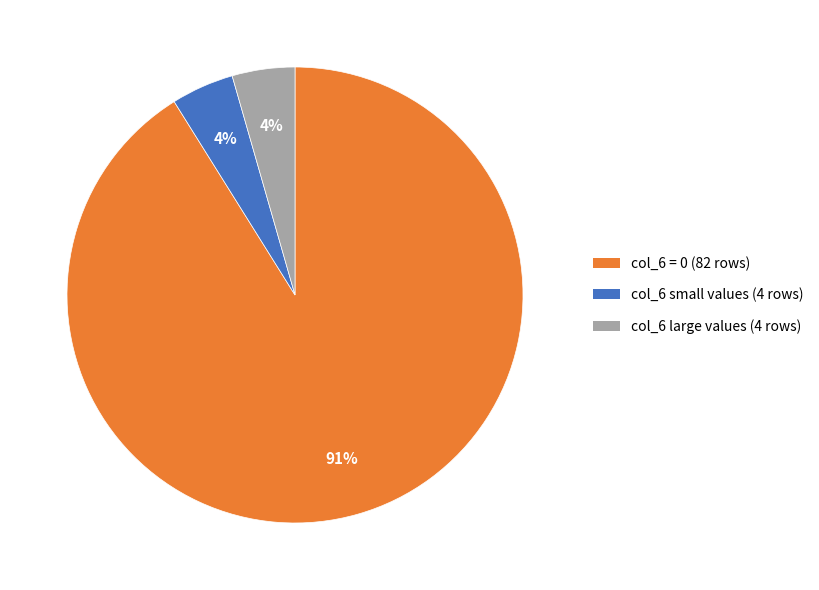

Is there any slice that represents more than half of the pie?

Yes